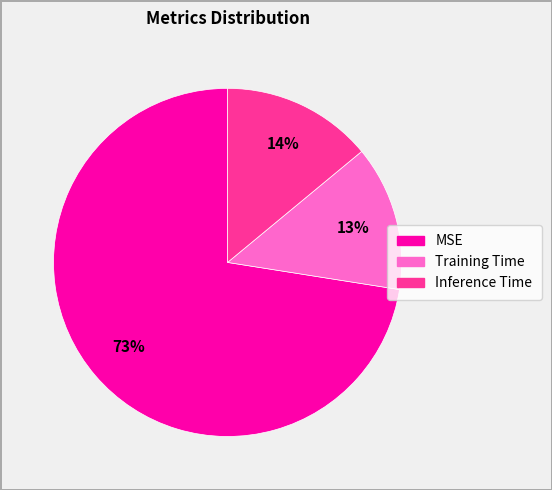

Does Training Time represent more than half of the total?

No